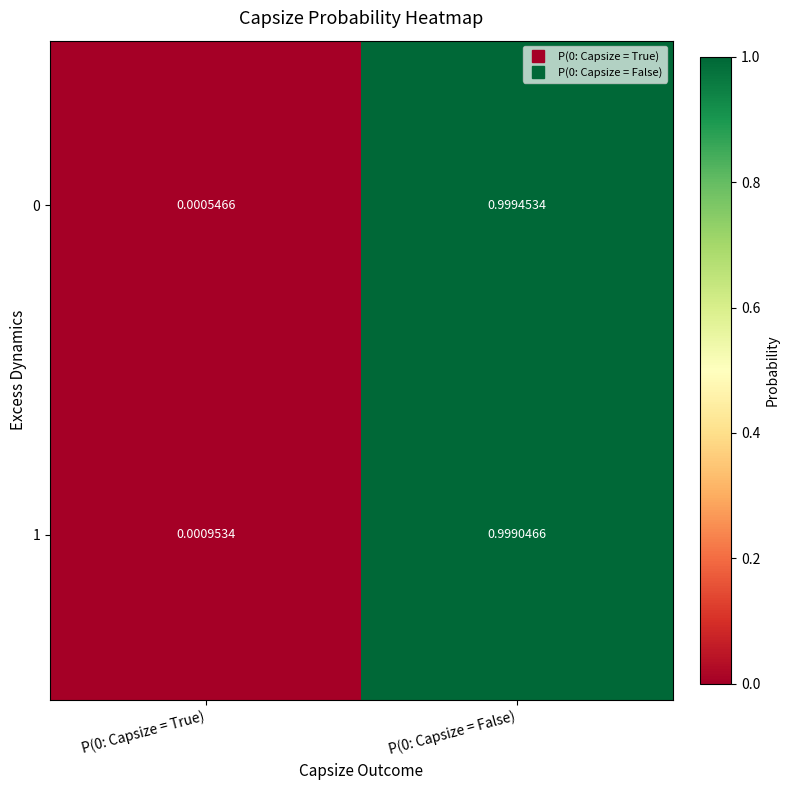

Is the value of 1 at P(0: Capsize = False) greater than the value of 0 at P(0: Capsize = False)?

No